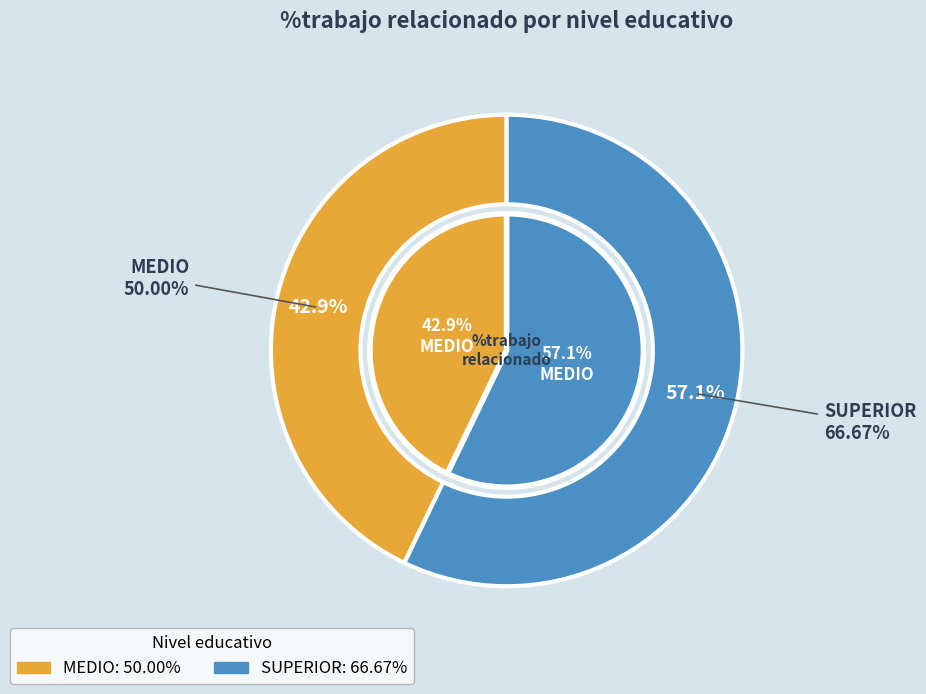

What is the total percentage of SUPERIOR and MEDIO?

100.0%